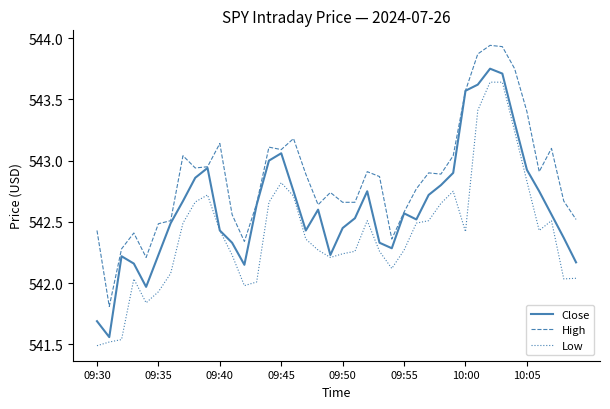

In Low, how many points are lower than both neighbors (excluding endpoints)?

7